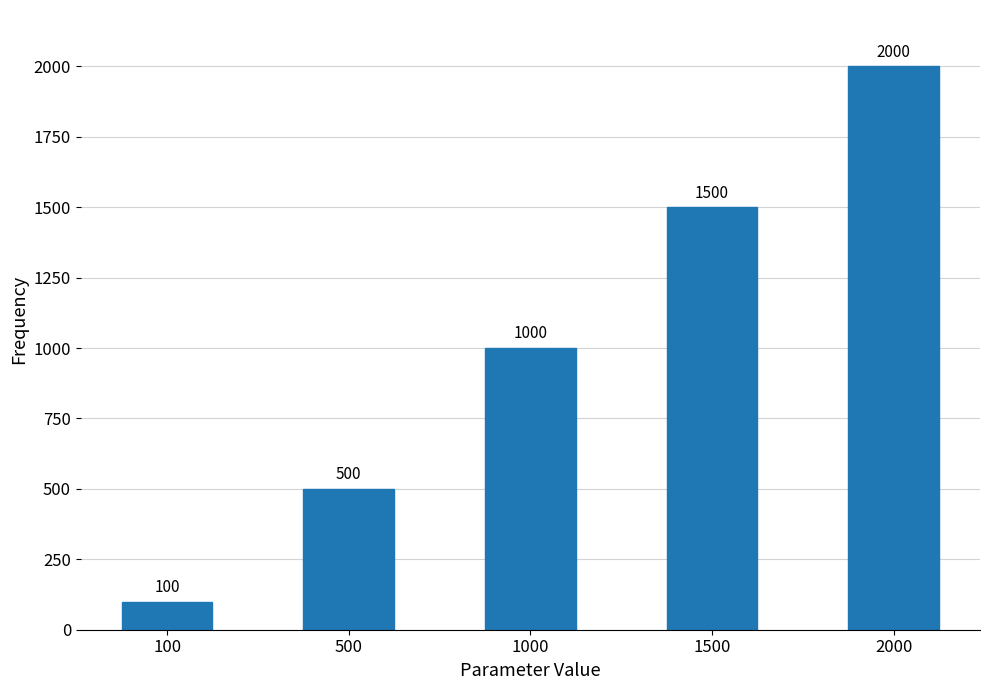

What is the sum of all values?

5100